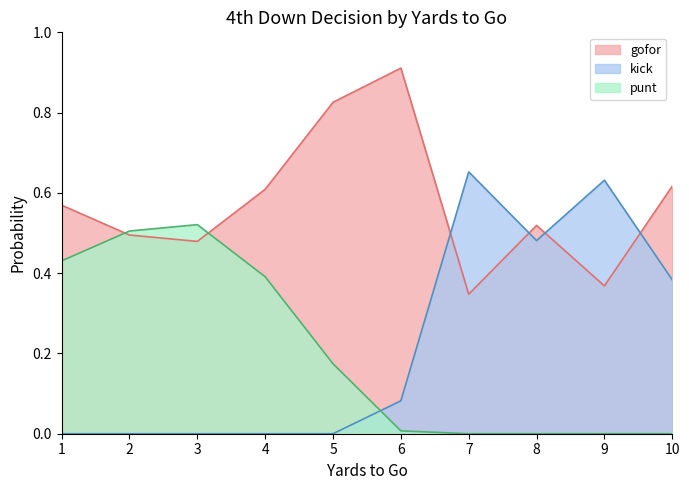

Which label corresponds to the largest value in the chart?

6